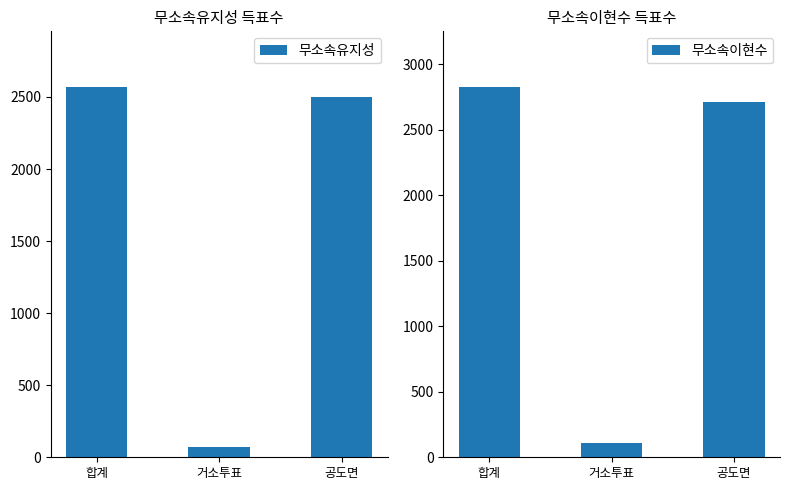

What is the difference between the maximum and minimum values in the 무소속이현수 series?

2717